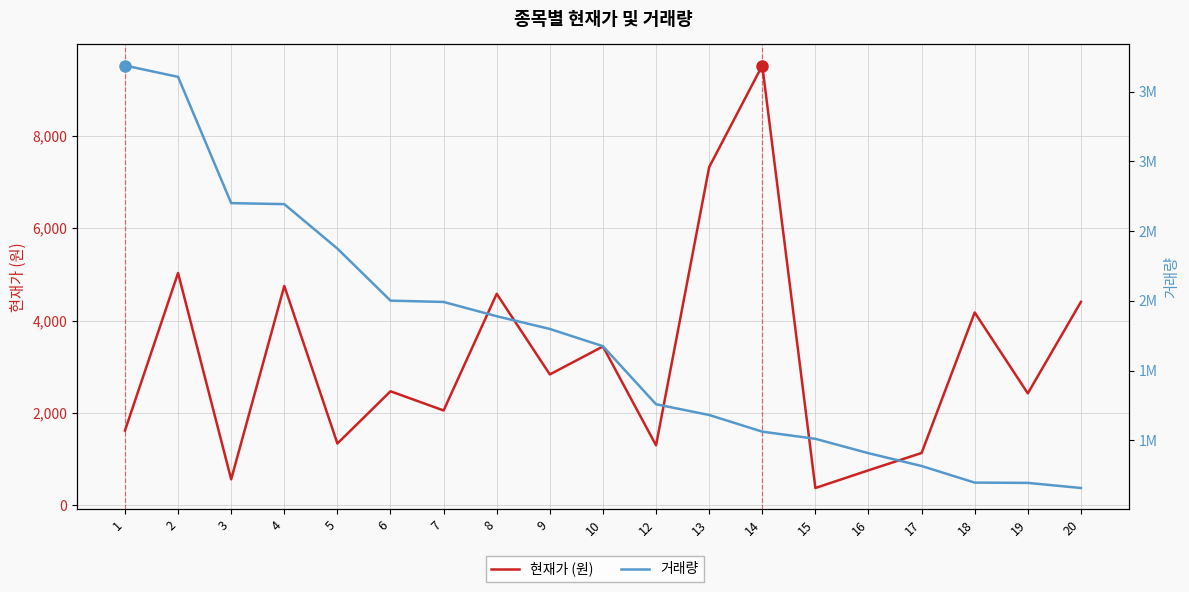

What is the smallest value displayed?

377